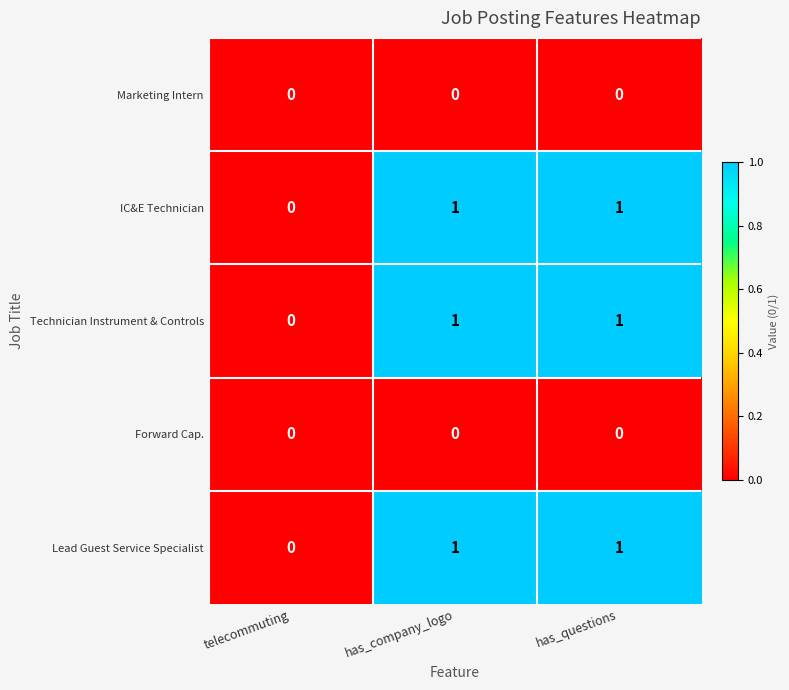

The value of Technician Instrument & Controls at telecommuting is 0. True or false?

True